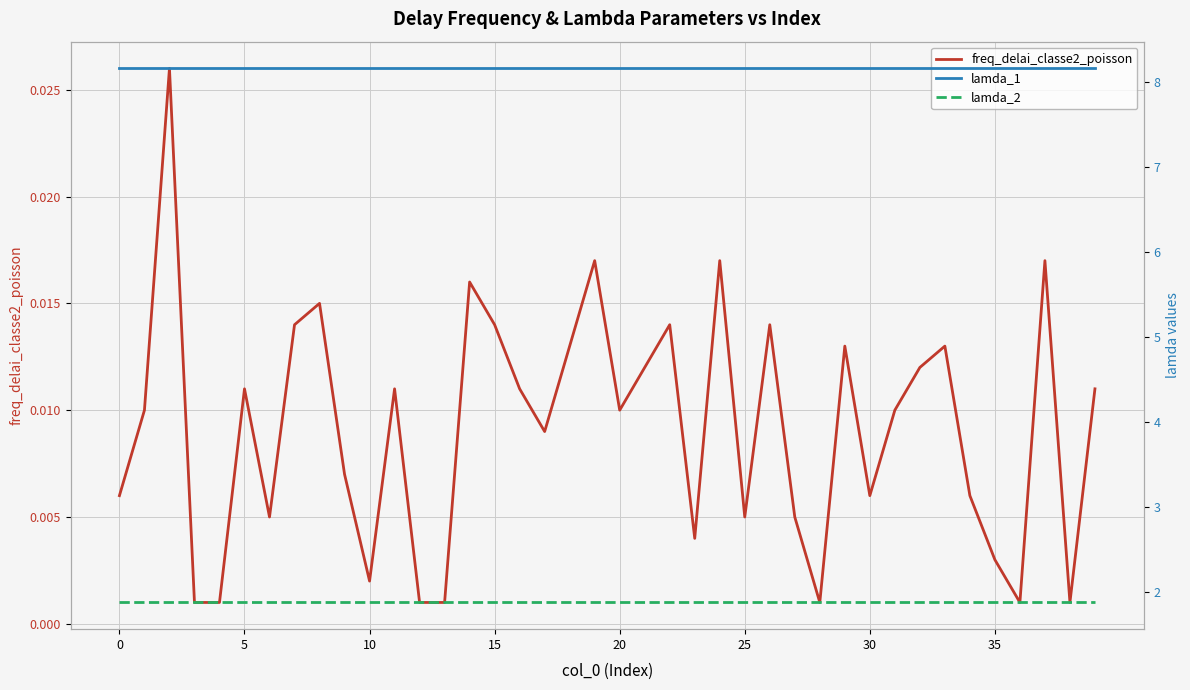

Is it true that lamda_2 equals 2.6 at 16?

False